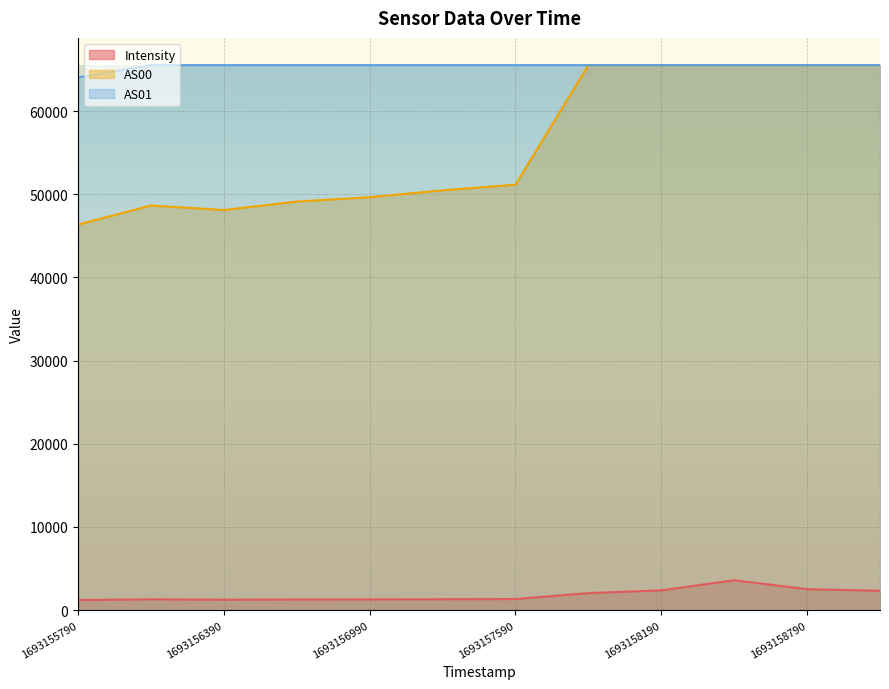

At which category does the chart reach its peak across all series?

1693157890